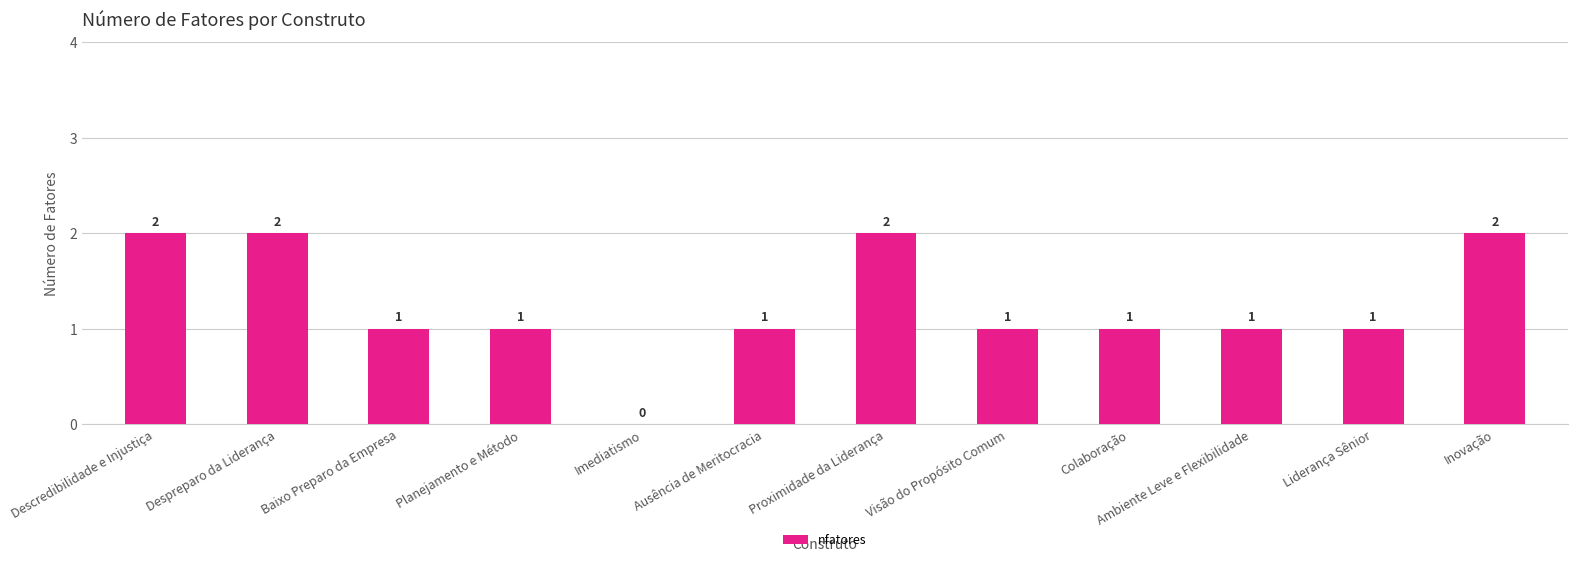

How many values are between 1 and 2?

11